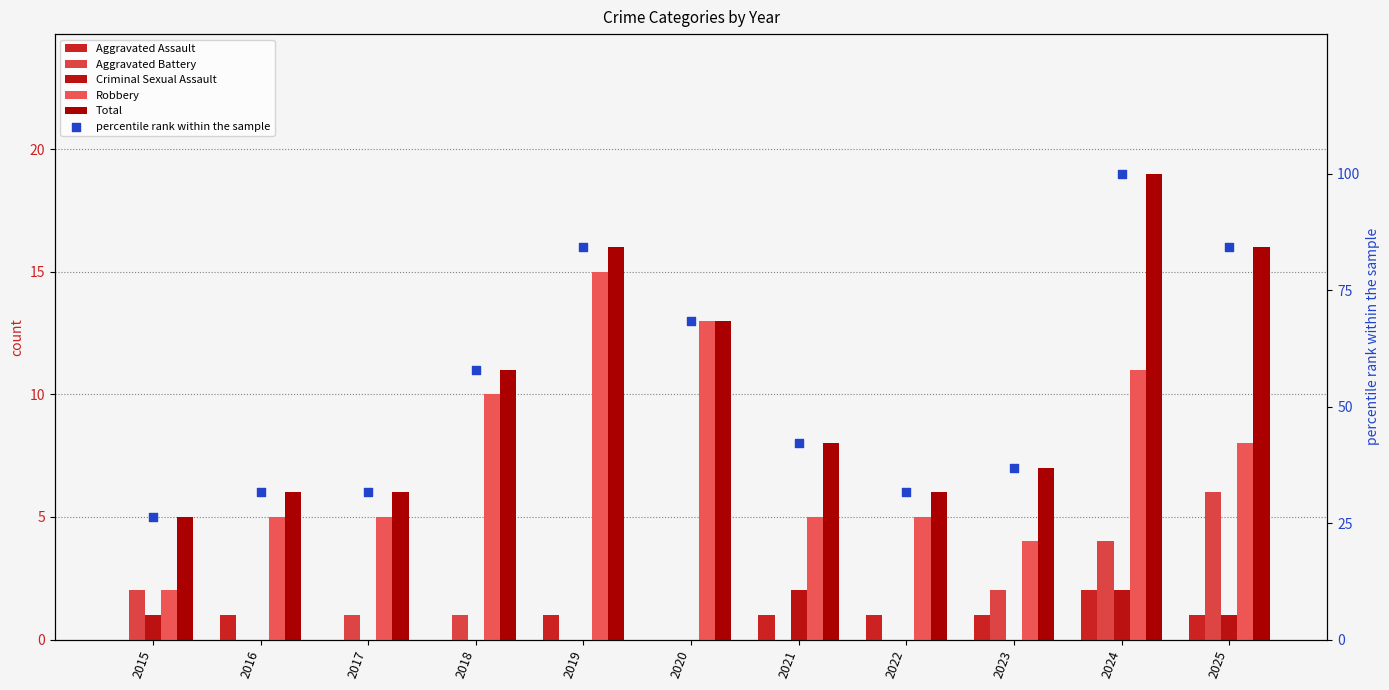

Is the value of Aggravated Assault at 2021 greater than the value of Total at 2017?

No